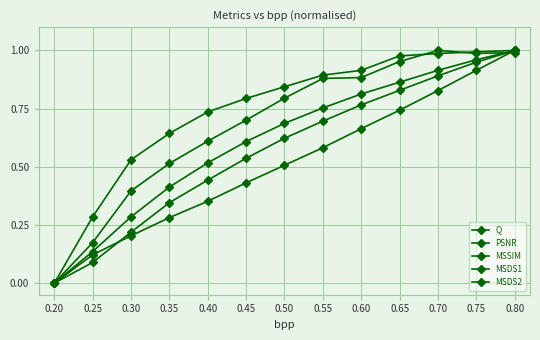

Is the value of MSDS2 at 0.20 greater than the value of MSDS1 at 0.30?

No